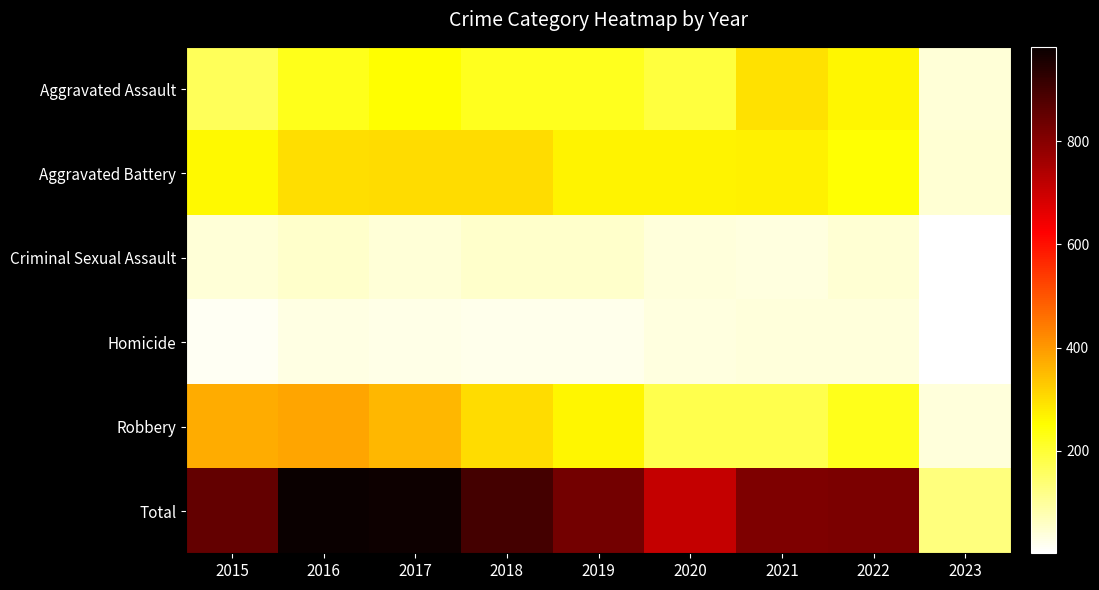

Reading left to right, list all the values displayed in this chart.

Aggravated Assault: 2015=164	2016=225	2017=251	2018=220	2019=220	2020=192	2021=295	2022=264	2023=43
Aggravated Battery: 2015=260	2016=298	2017=303	2018=302	2019=267	2020=269	2021=270	2022=248	2023=45
Criminal Sexual Assault: 2015=43	2016=51	2017=41	2018=51	2019=54	2020=39	2021=33	2022=44	2023=1
Homicide: 2015=13	2016=28	2017=27	2018=23	2019=21	2020=34	2021=38	2022=36	2023=1
Robbery: 2015=372	2016=381	2017=356	2018=302	2019=264	2020=174	2021=175	2022=226	2023=39
Total: 2015=852	2016=983	2017=978	2018=898	2019=826	2020=708	2021=811	2022=818	2023=129